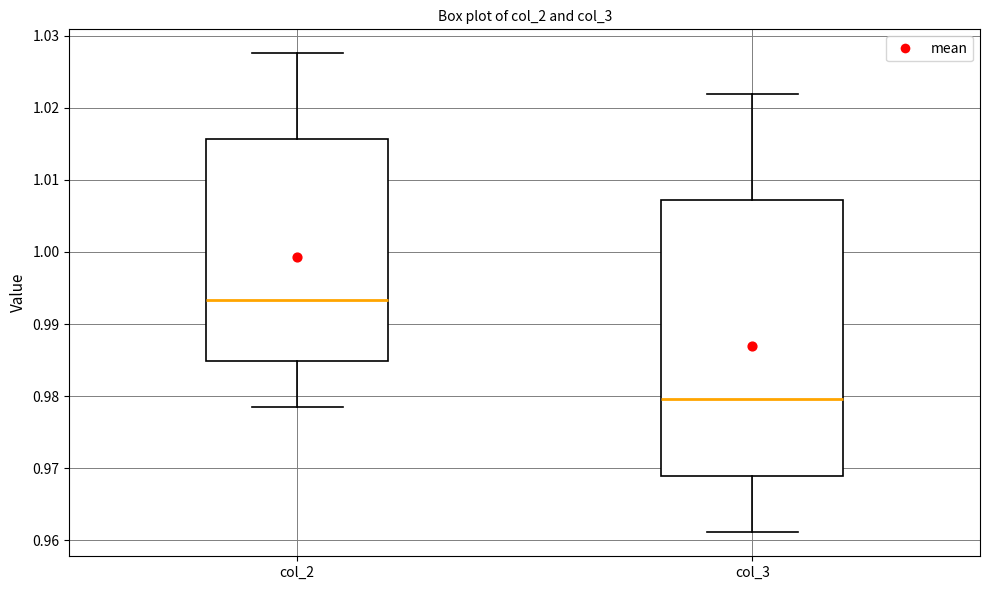

Where does the lower whisker of the box for col_3 end on the y-axis? The values are not printed on the chart, so give them approximately, as read against the axis.

0.961